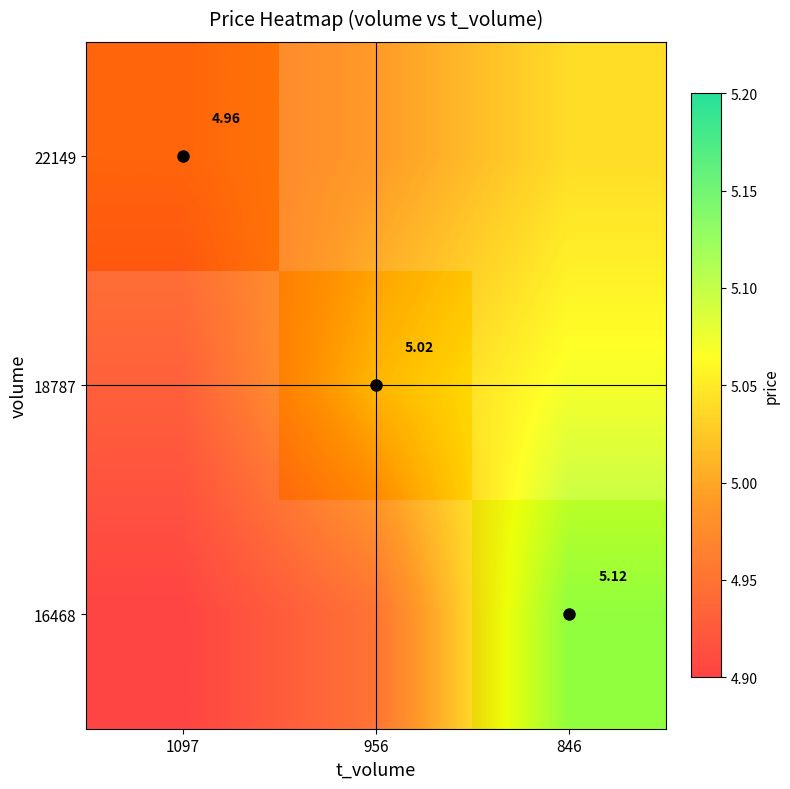

What is the sum of all 18787 values?

15.0